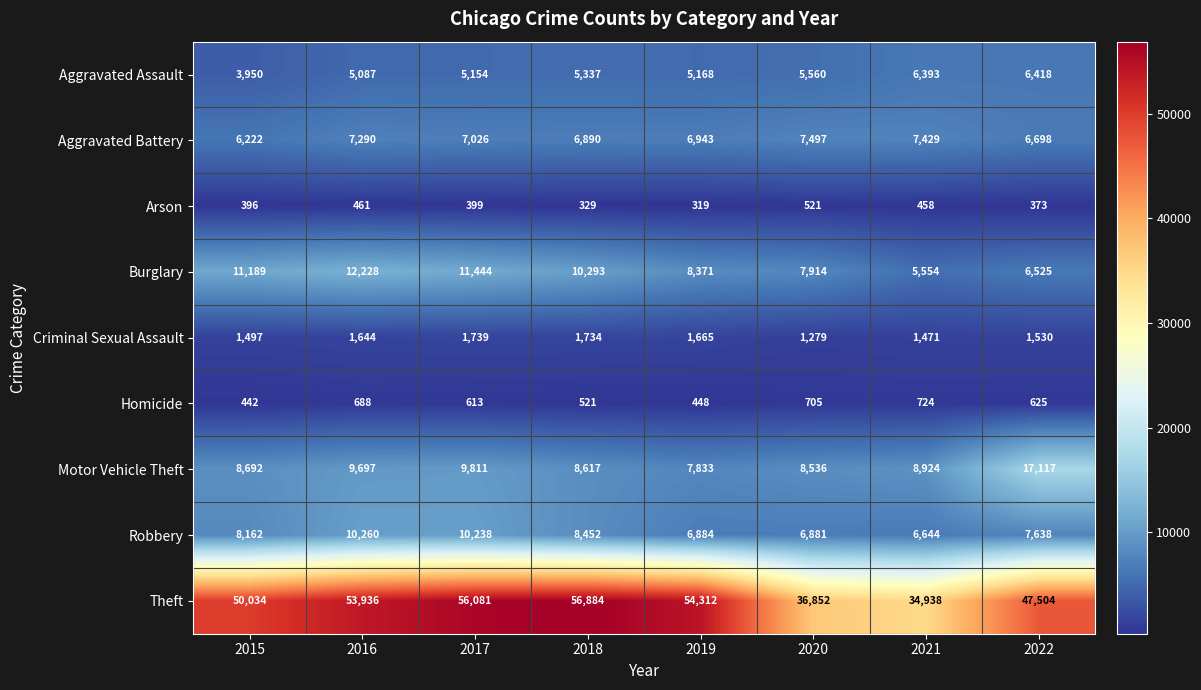

Read the Theft value at 2019, to the nearest 50.

54300